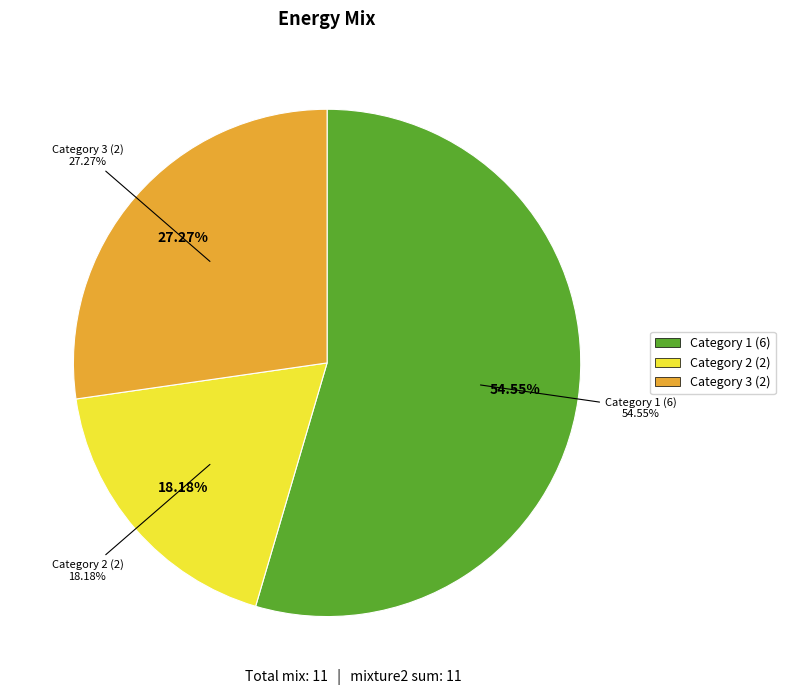

What is the ratio of the value at 2 to the value at 6?

0.5